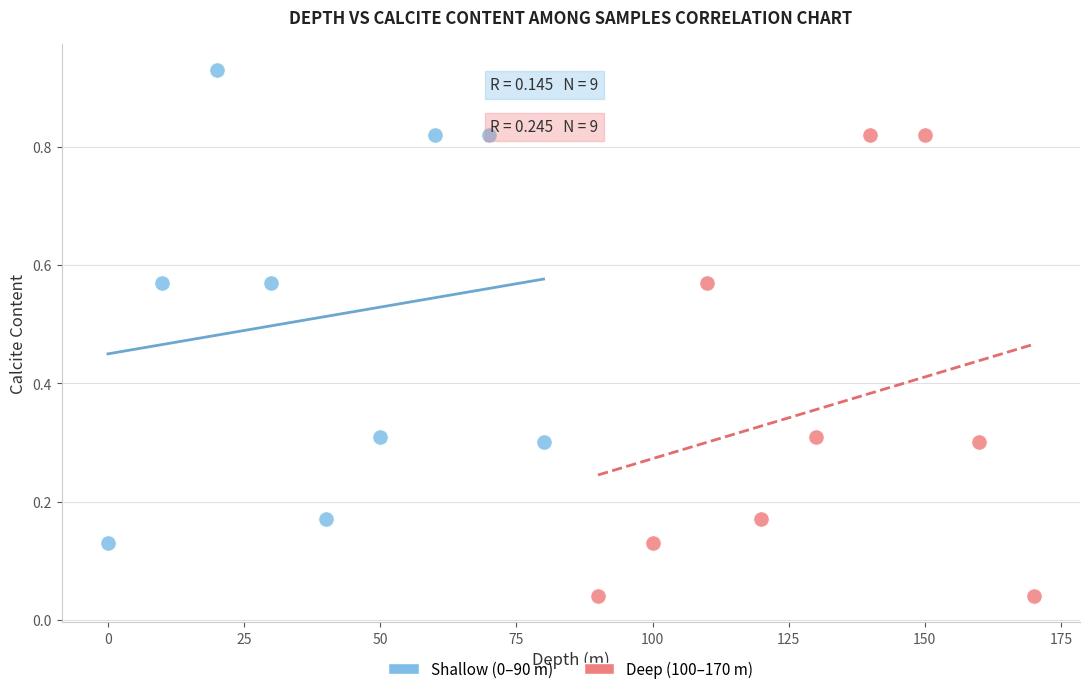

Which series reaches the minimum Y coordinate?

Deep (100–170 m)